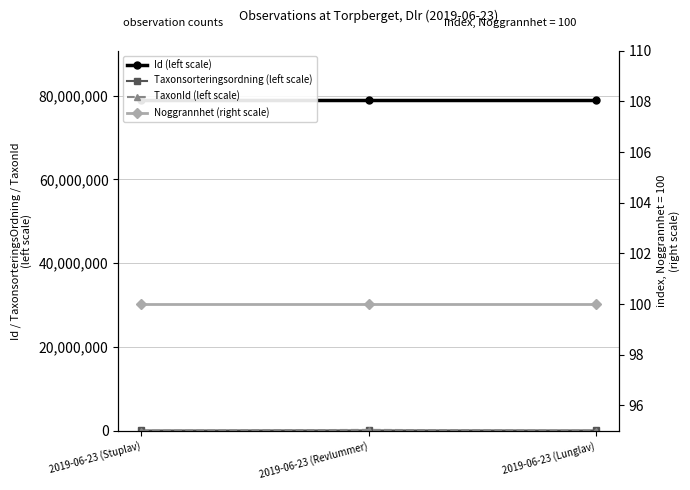

The Noggrannhet (right scale) series shows 43 at 2019-06-23 (Lunglav). True or false?

False